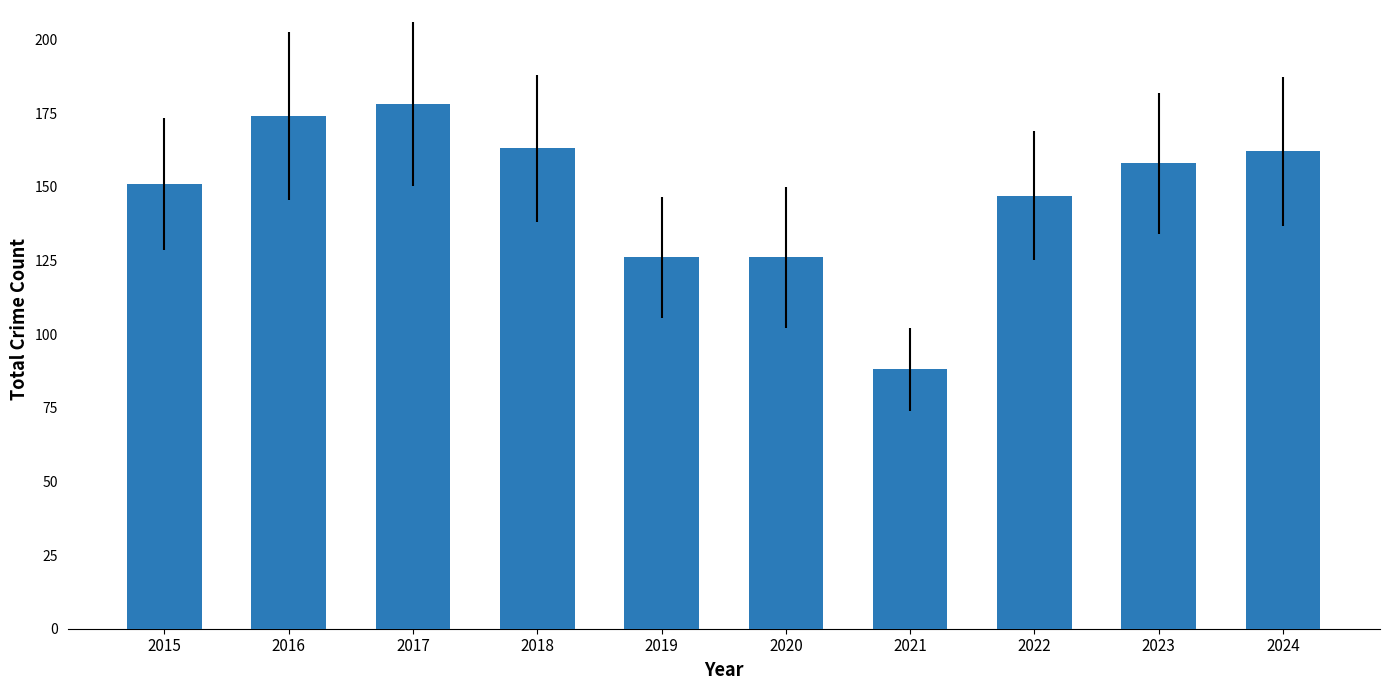

Reading left to right, transcribe all the data shown in this chart.

2015=151	2016=174	2017=178	2018=163	2019=126	2020=126	2021=88	2022=147	2023=158	2024=162